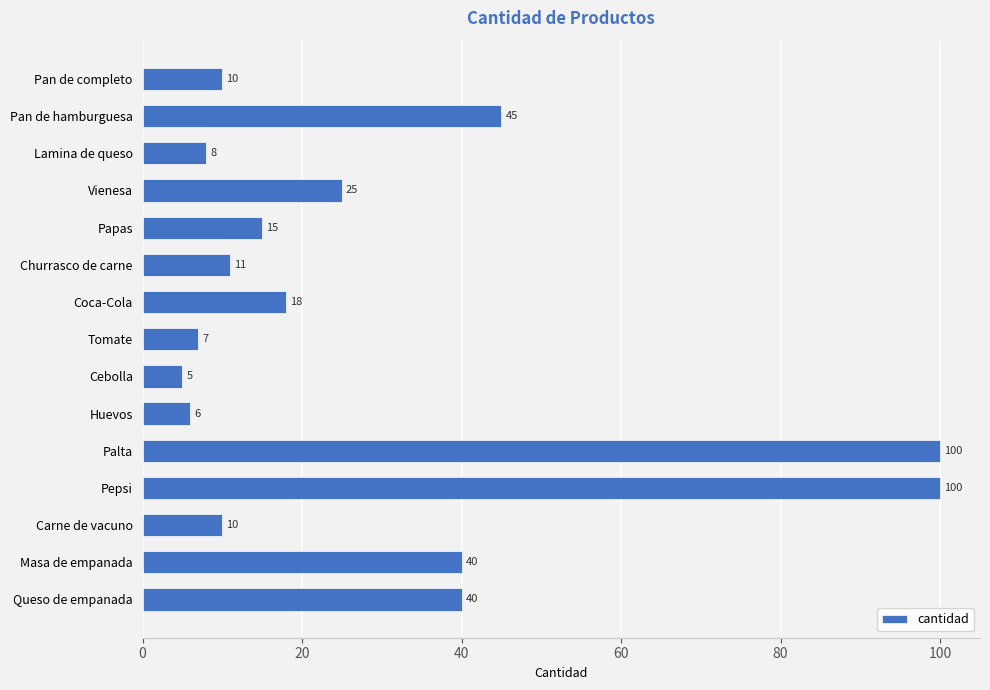

What is the label of the 8th bar from the bottom?

Tomate